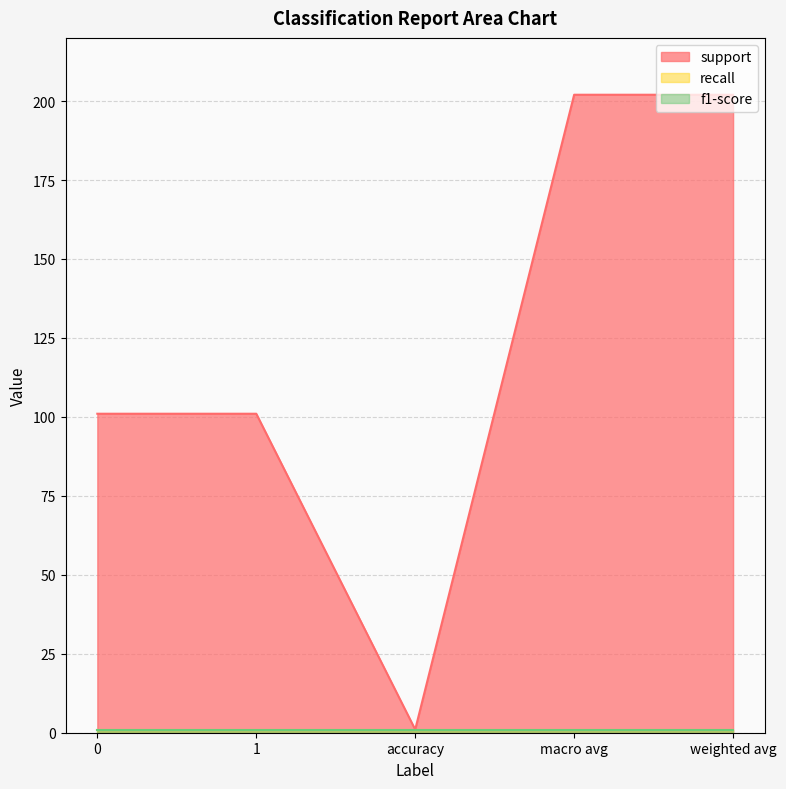

True or false: f1-score and recall cross at least once.

False